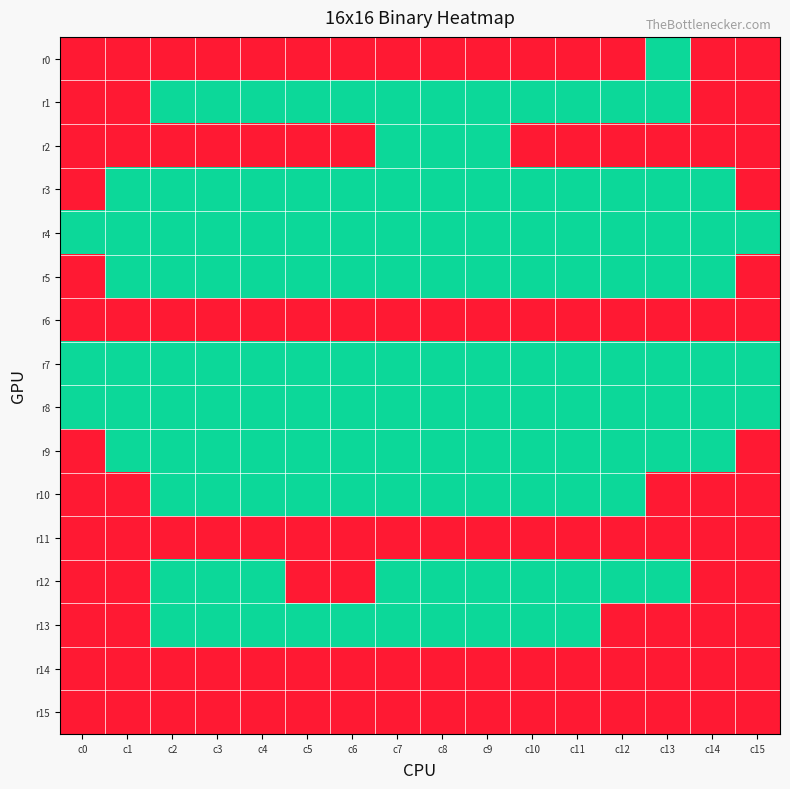

Which series changed the most between c3 and c11?

r0